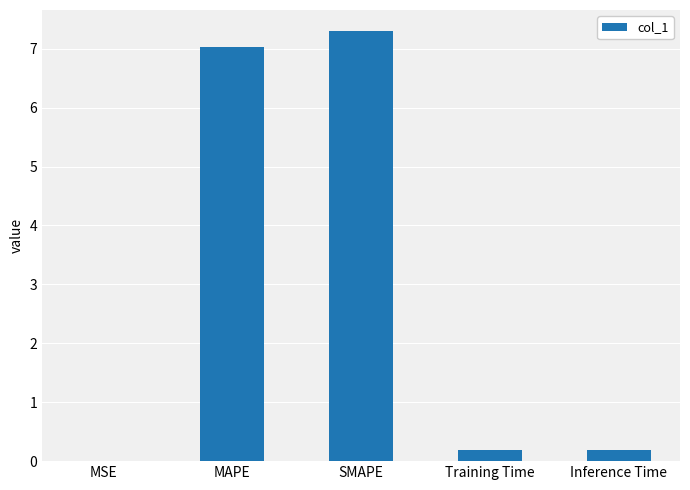

What is the maximum value shown in the chart?

7.3